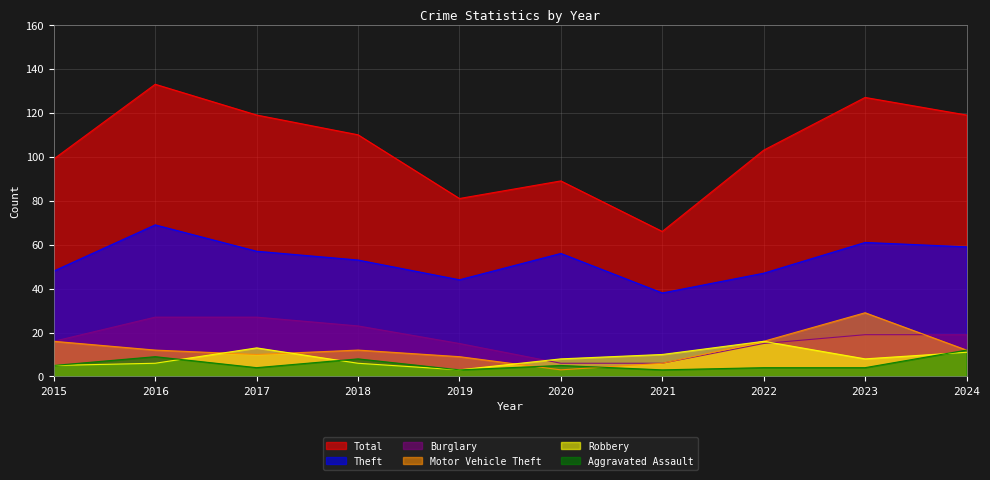

Reading left to right, what are all the values shown in this chart?

Total: 2015=99	2016=133	2017=119	2018=110	2019=81	2020=89	2021=66	2022=103	2023=127	2024=119
Theft: 2015=48	2016=69	2017=57	2018=53	2019=44	2020=56	2021=38	2022=47	2023=61	2024=59
Burglary: 2015=16	2016=27	2017=27	2018=23	2019=15	2020=6	2021=6	2022=15	2023=19	2024=19
Motor Vehicle Theft: 2015=16	2016=12	2017=10	2018=12	2019=9	2020=3	2021=6	2022=16	2023=29	2024=12
Robbery: 2015=5	2016=6	2017=13	2018=6	2019=3	2020=8	2021=10	2022=16	2023=8	2024=11
Aggravated Assault: 2015=5	2016=9	2017=4	2018=8	2019=3	2020=5	2021=3	2022=4	2023=4	2024=12